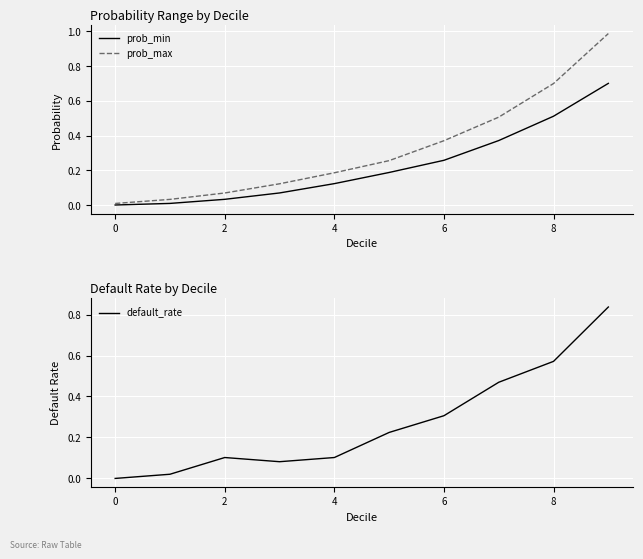

What is the difference between the highest and lowest values at 9?

0.3